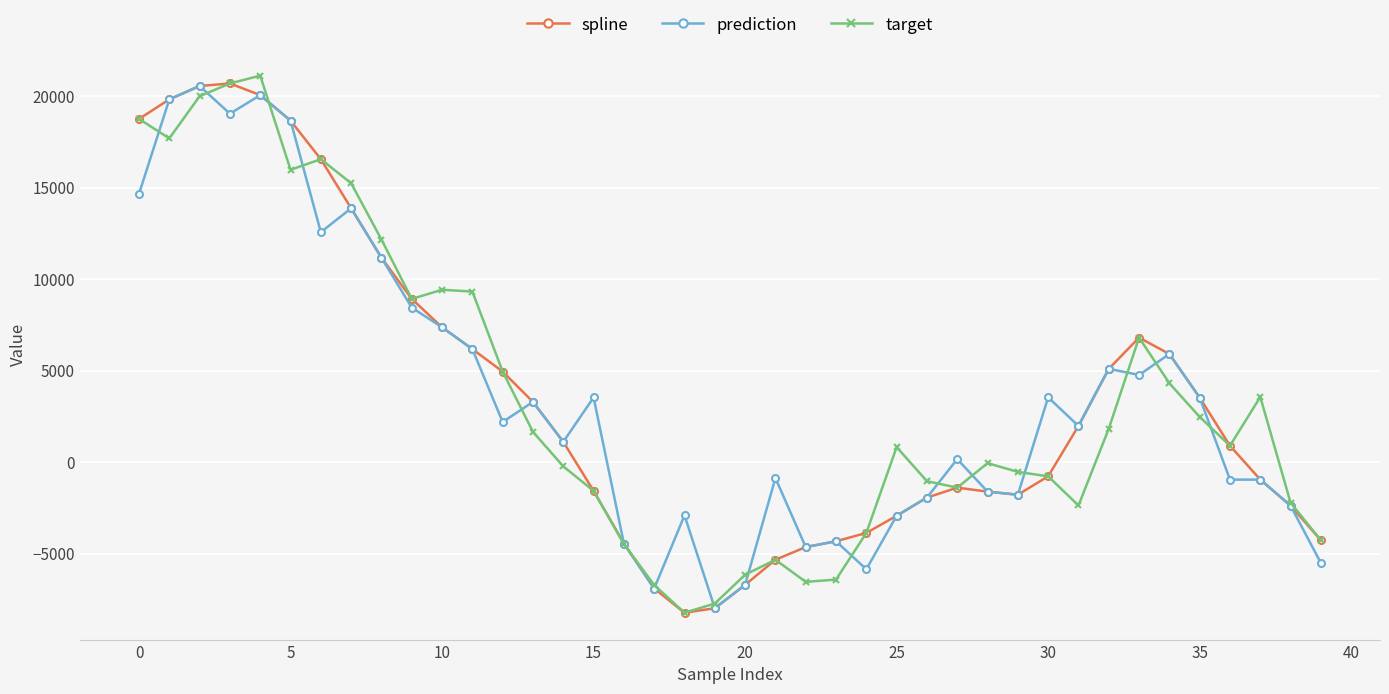

Rank the series by their average value, from highest to lowest.

prediction, spline, target